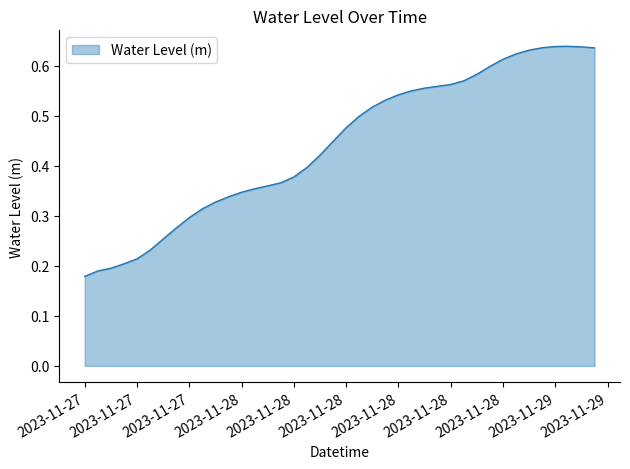

How many lines are shown in the chart?

1